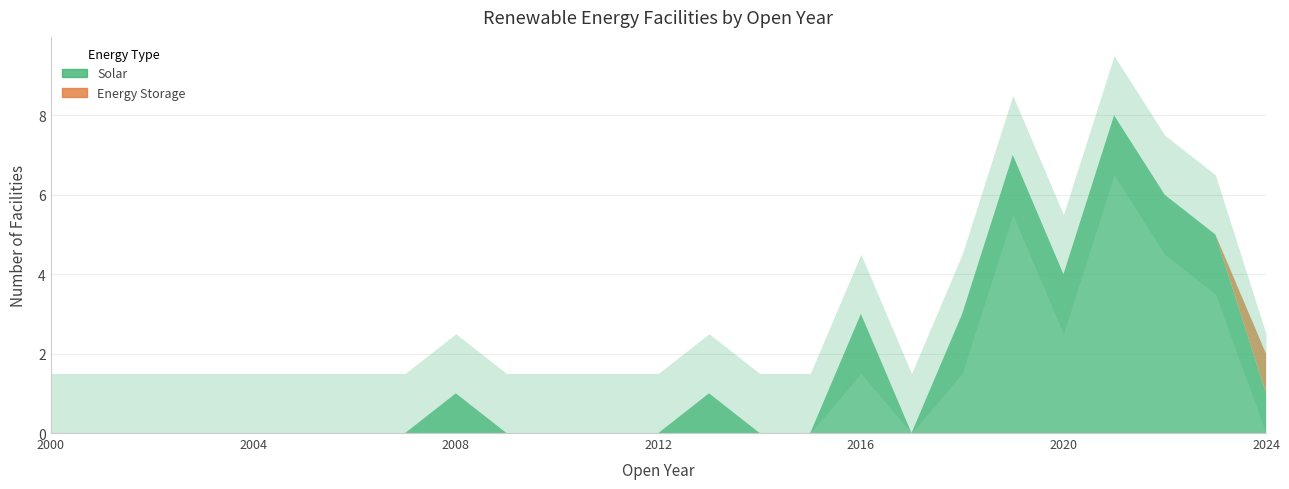

True or false: Wind and Solar cross at least once.

False